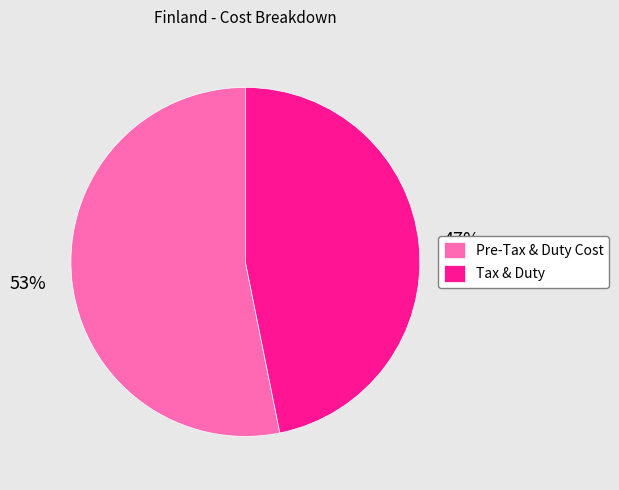

To the nearest percent, what is the average slice percentage?

50%